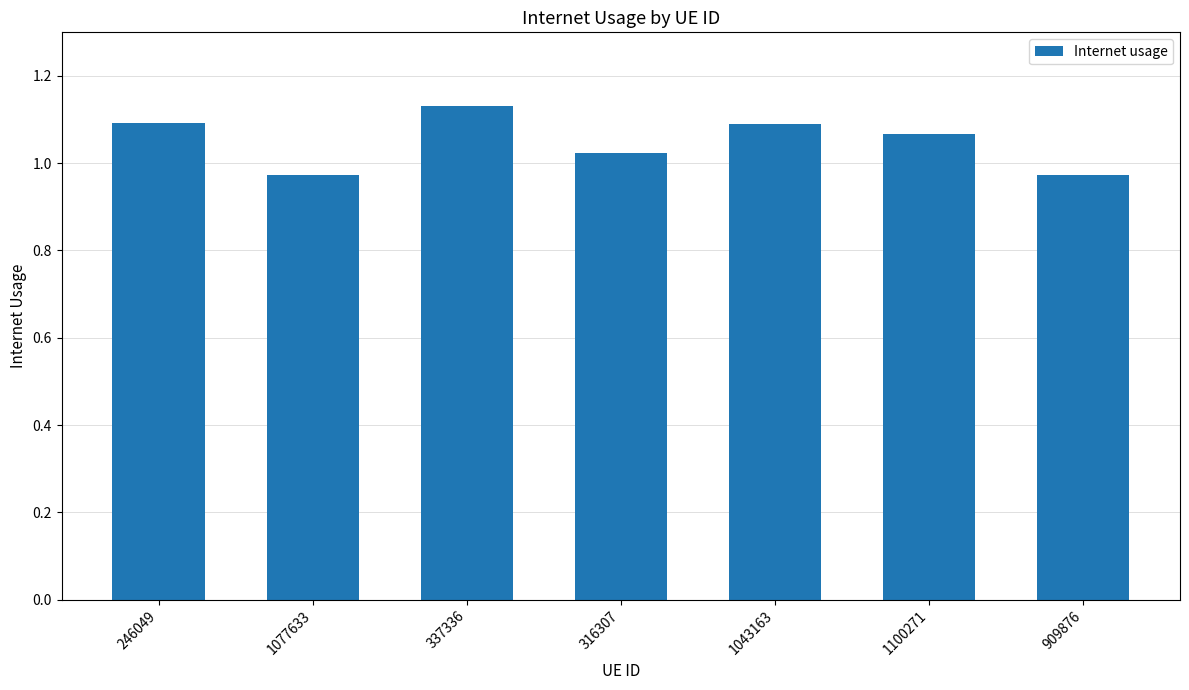

What is the difference between the maximum and minimum values?

0.2